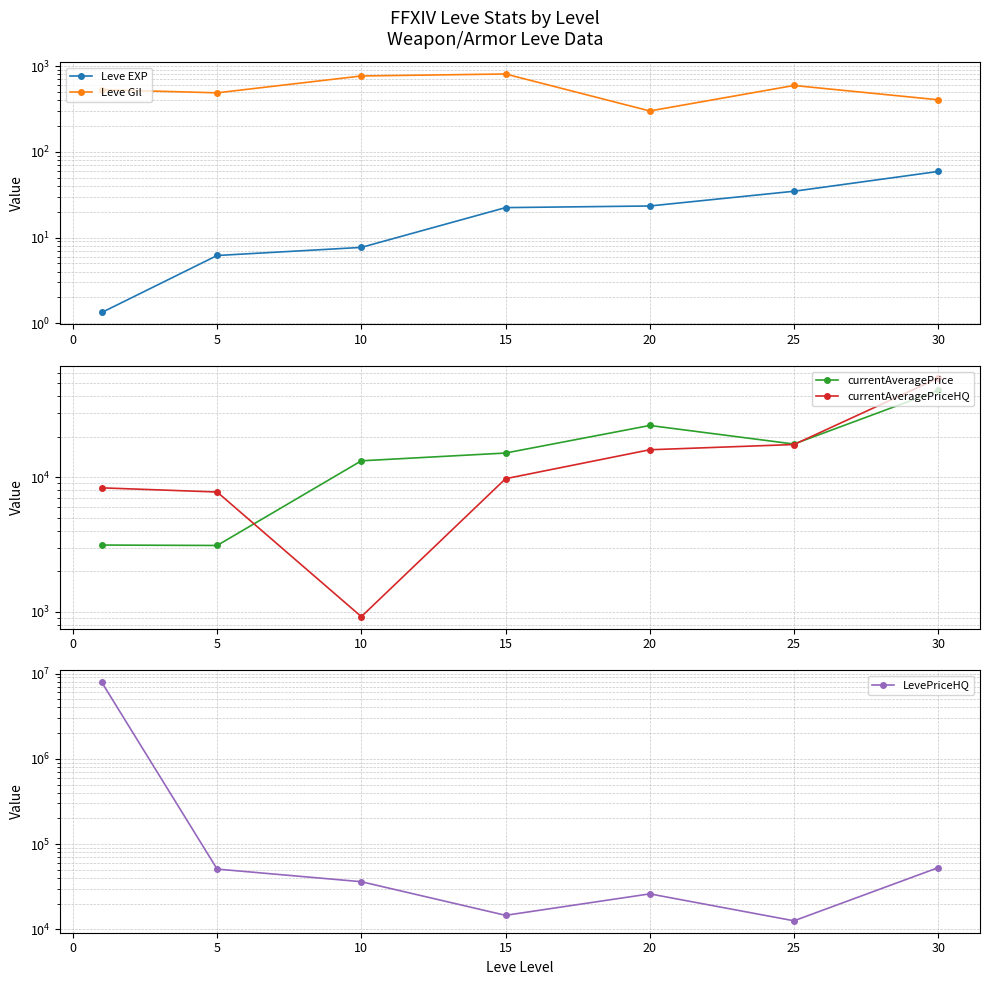

Reading left to right, list all the values displayed in this chart.

Leve EXP: 1.3	6.2	7.7	22.3	23.3	34.7	59.0
Leve Gil: 531.7	488.3	768.3	810.0	300.0	595.0	405.0
currentAveragePrice: 3131.3	3108.7	13241.3	15127.2	24242.8	17642.3	44131.2
currentAveragePriceHQ: 8334.7	7763.0	919.5	9746.5	15999.0	17500.0	54497.5
LevePriceHQ: 7885839.0	51002.0	36266.0	14643.2	26119.4	12629.2	52998.3